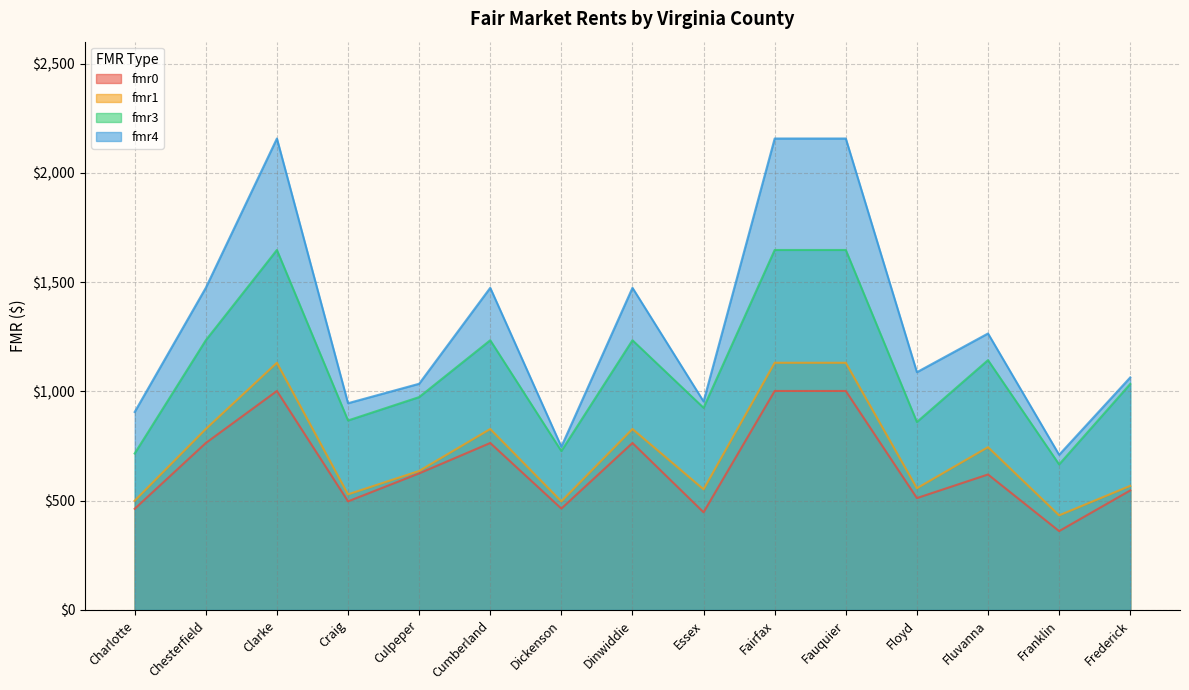

How many interior local peaks does the fmr4 series have?

4